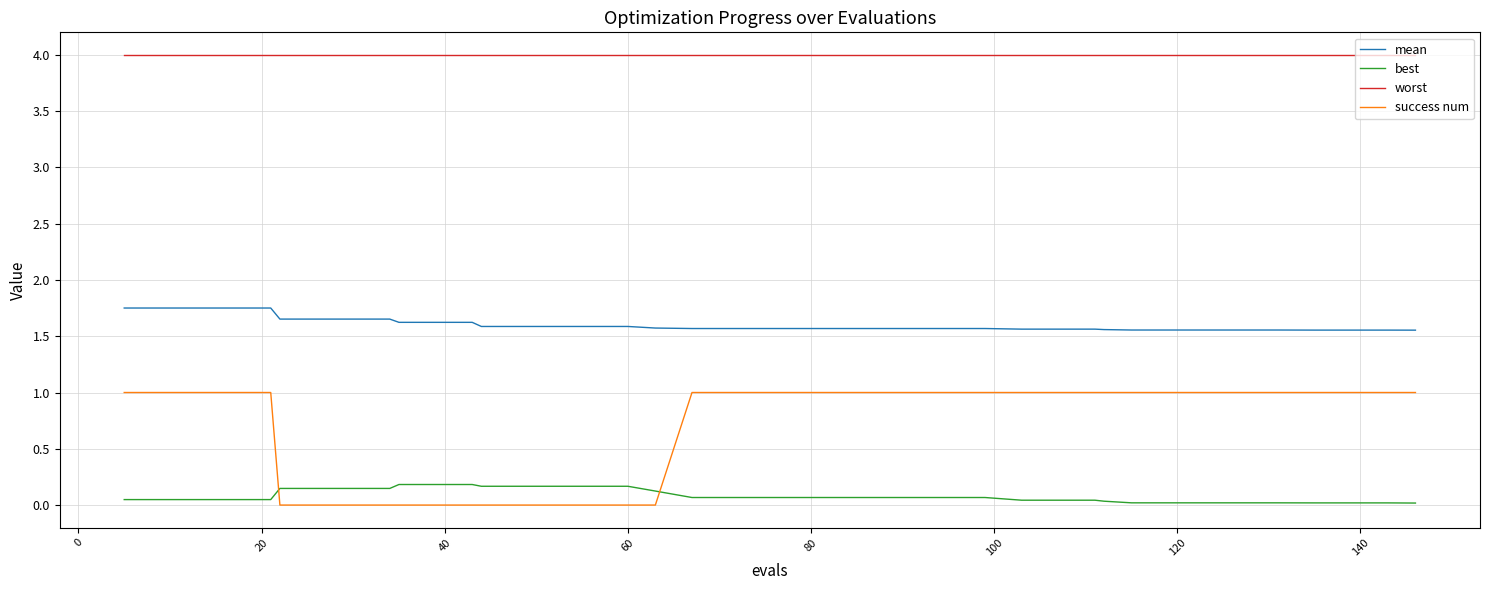

What is the highest value of the worst series?

4.0